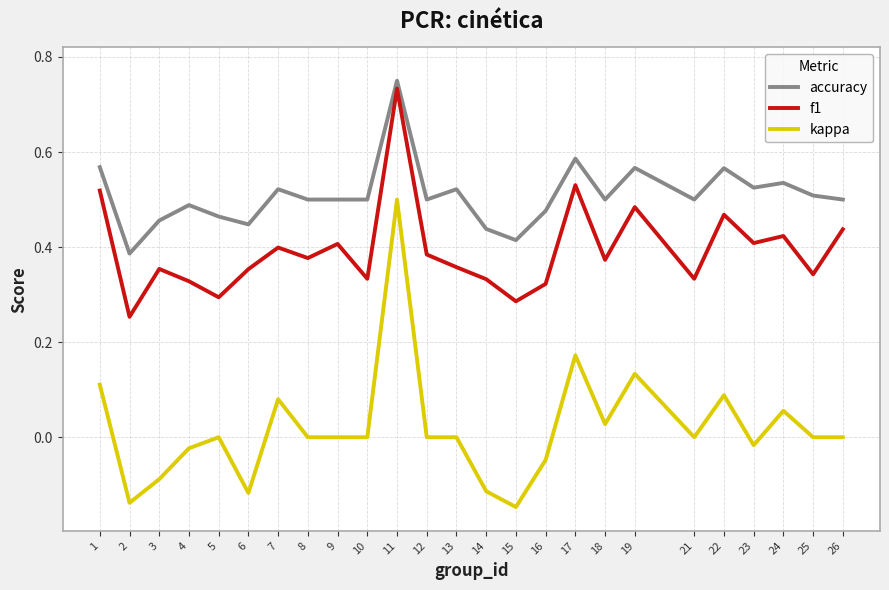

At which category does the chart reach its peak across all series?

11